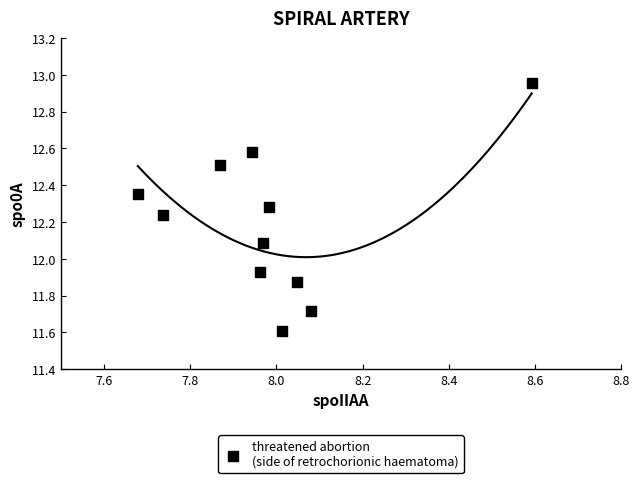

What is the range of X values (max minus min)?

0.9